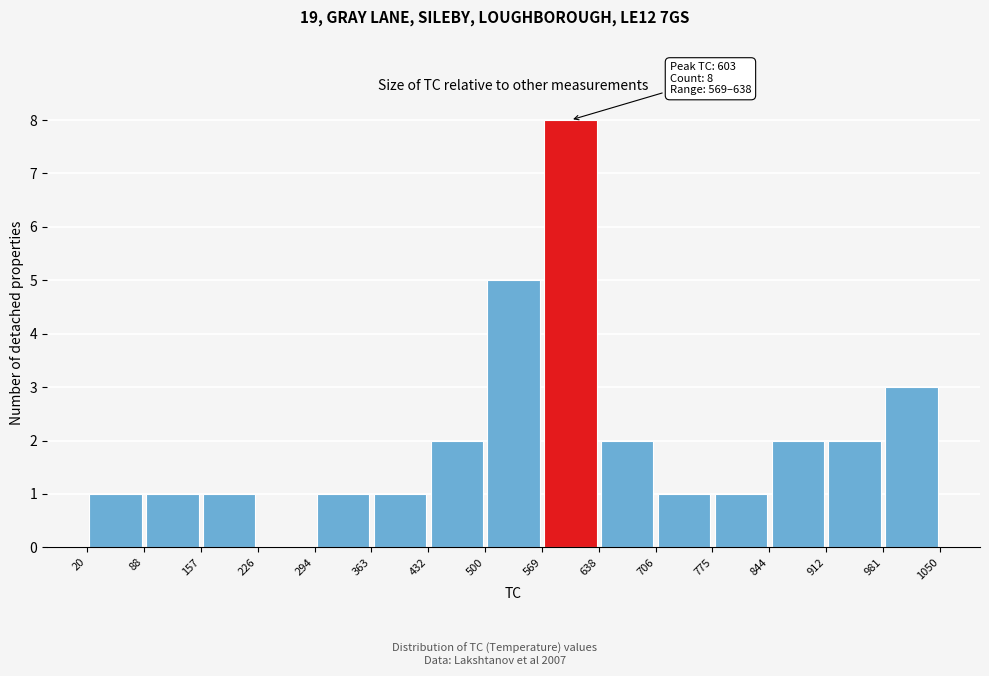

Which range on the x-axis has the tallest bar?

569 to 638